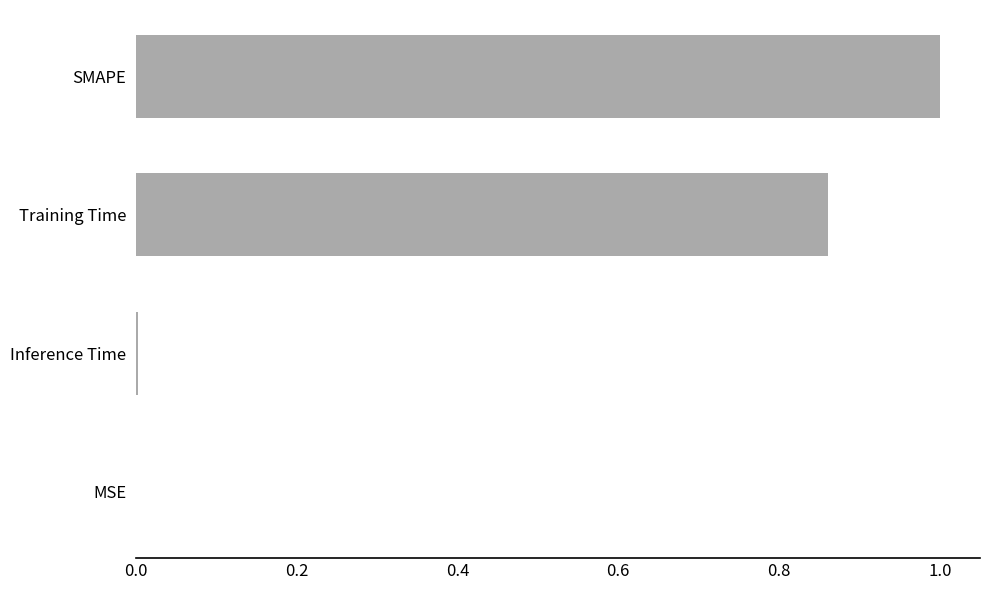

Which category has the highest value across all series?

SMAPE